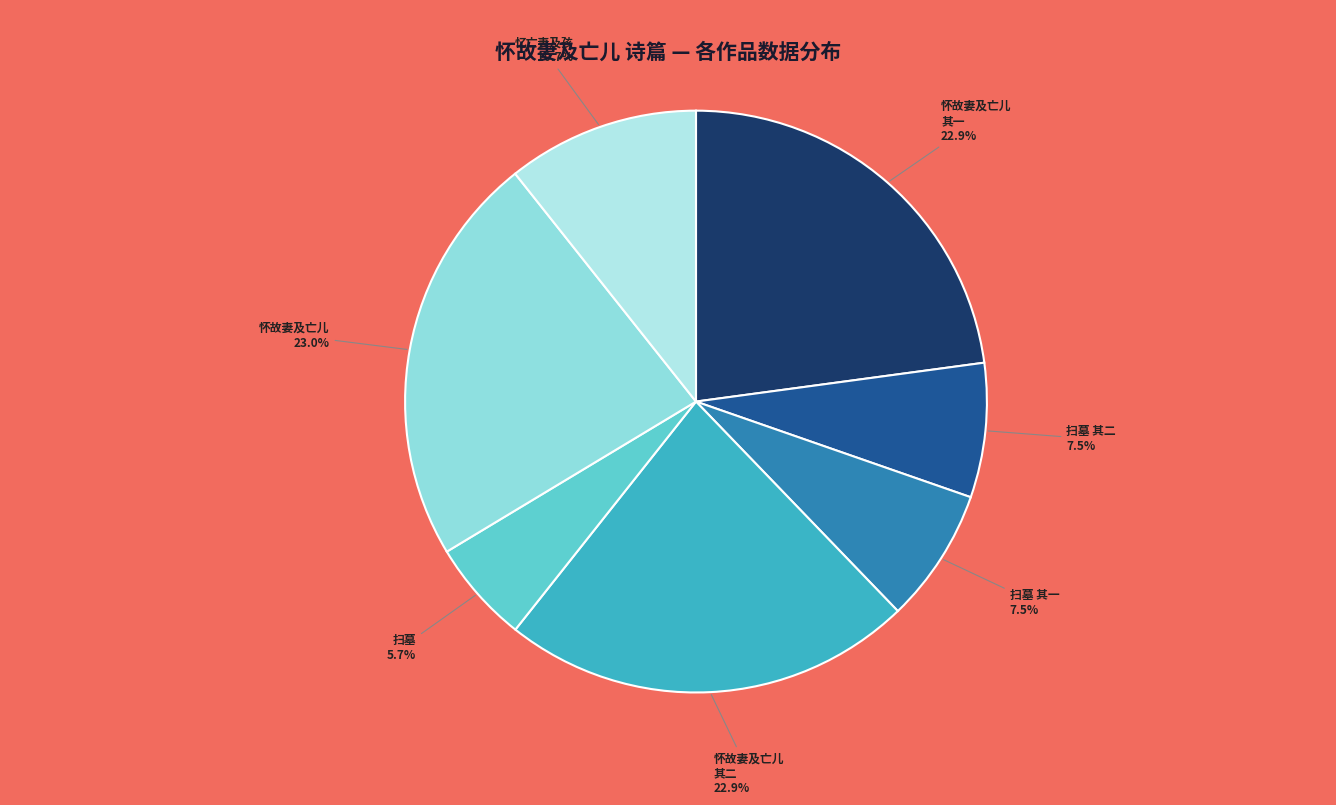

How many segments does this pie chart have?

7